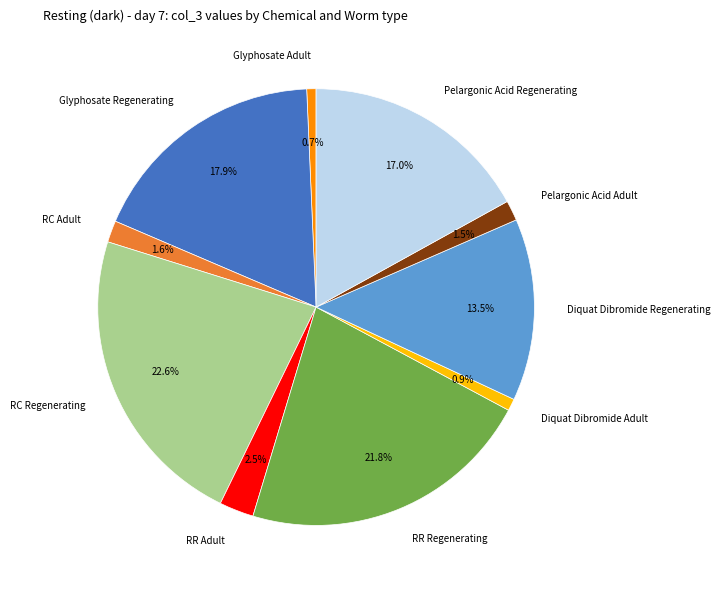

Is Pelargonic Acid Regenerating the majority of the pie?

No